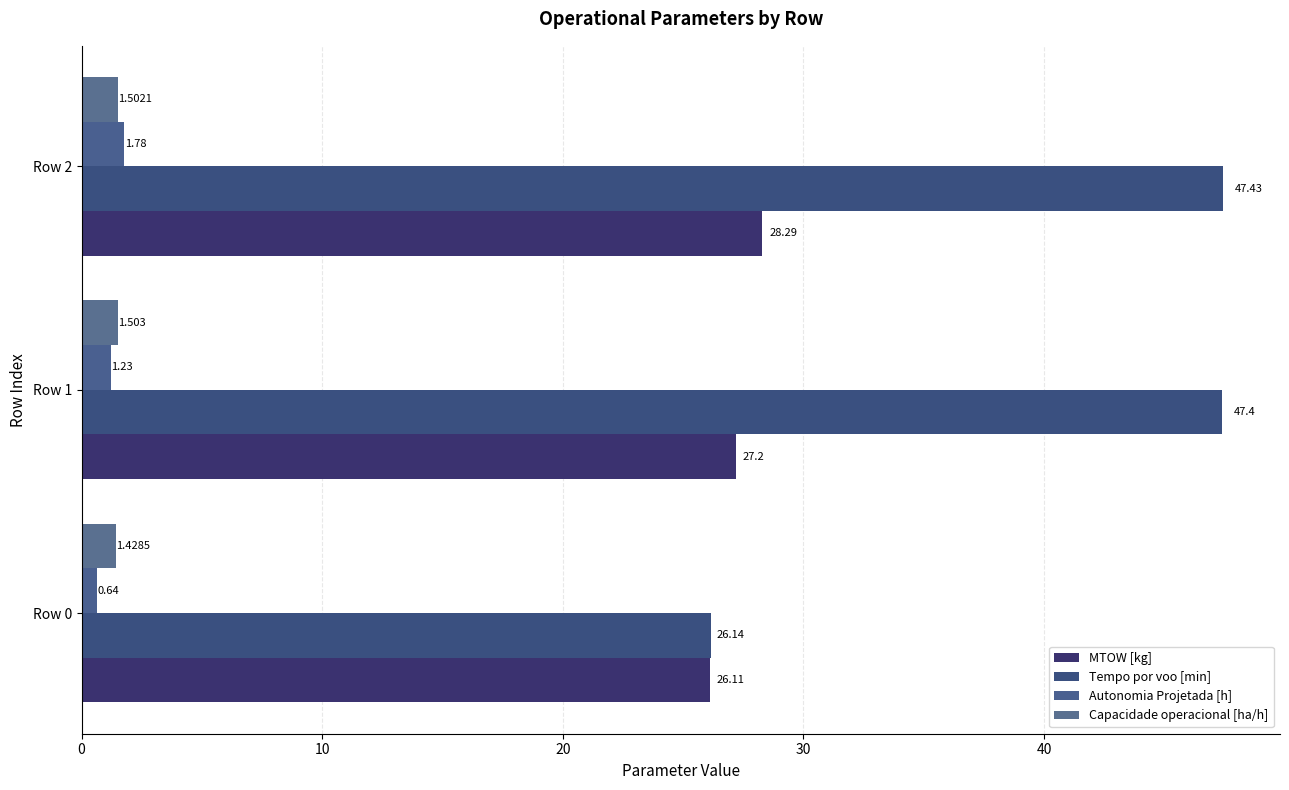

What is the difference between the maximum and minimum values in the MTOW [kg] series?

2.2